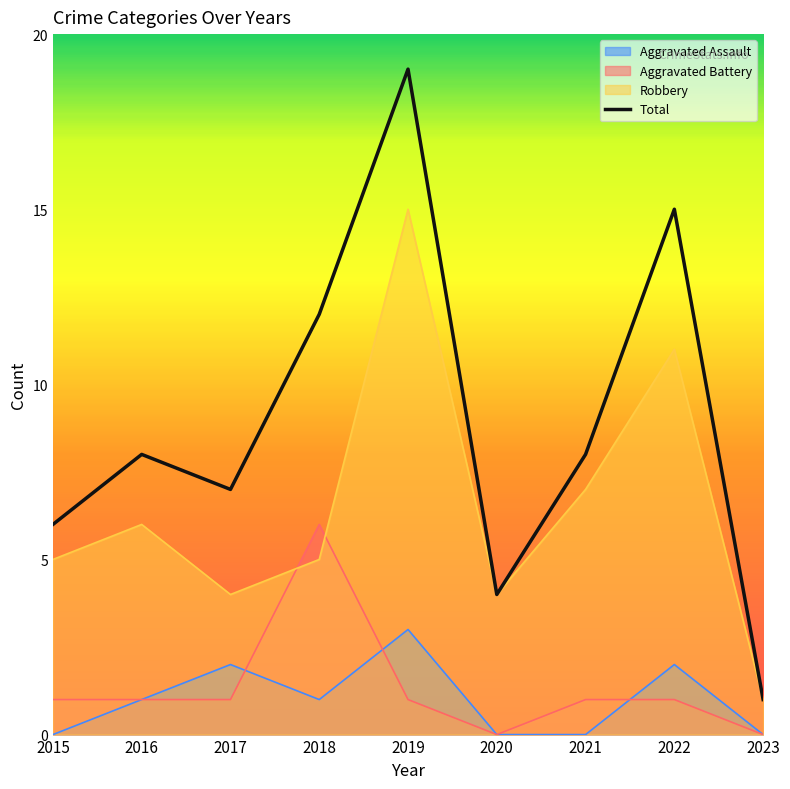

Is it true that the value at 2019 is 28?

False